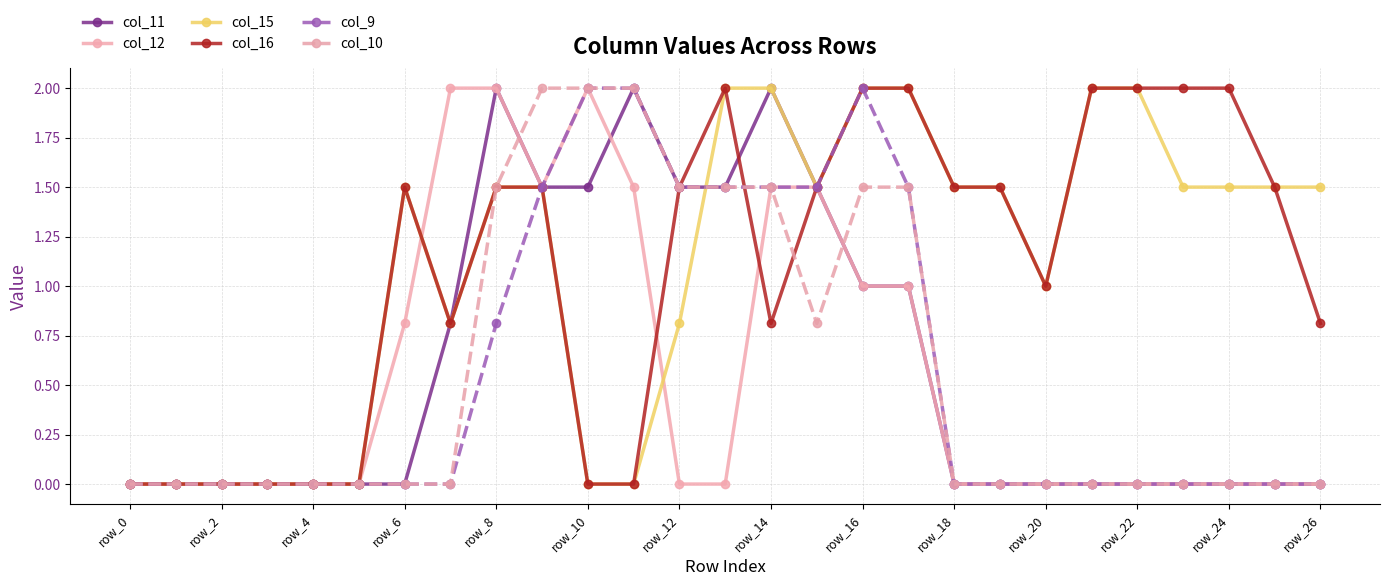

What is the maximum value shown in the chart?

2.0